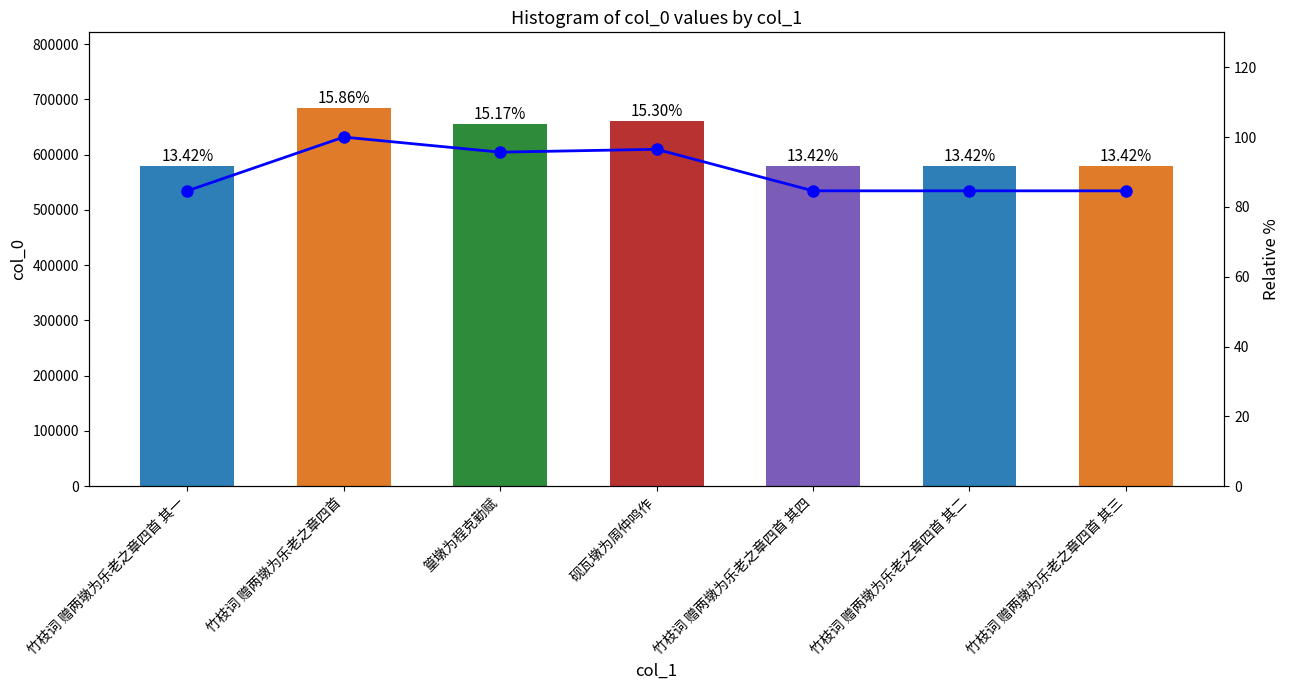

What is the sum of all col_0 values?

4316985.0